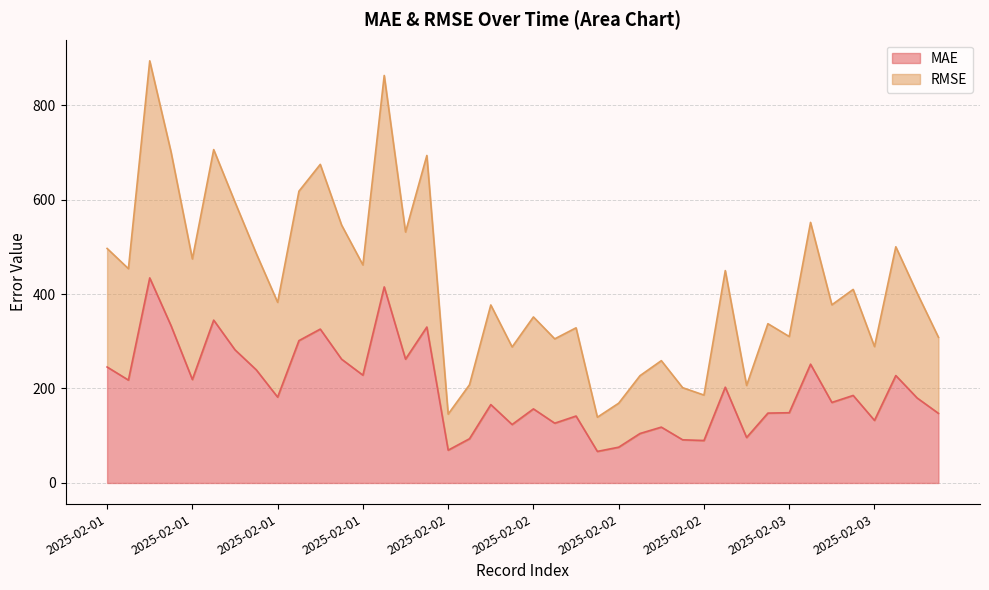

What is the highest value of the RMSE series?

893.6